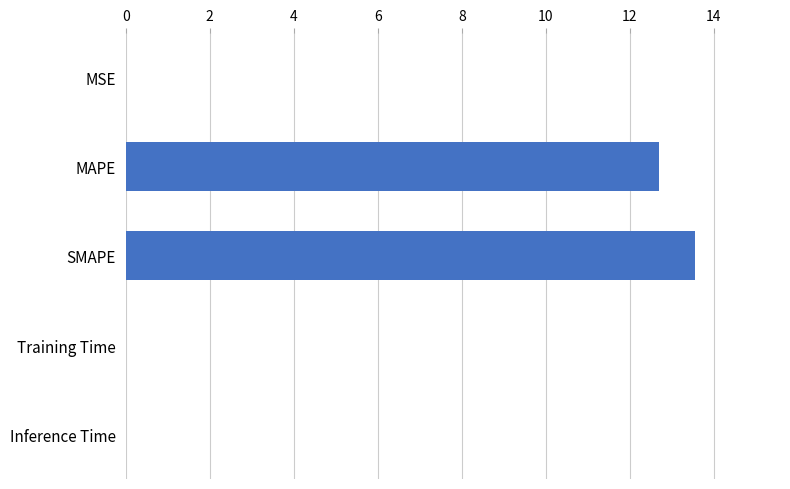

What is the sum of all values?

26.2